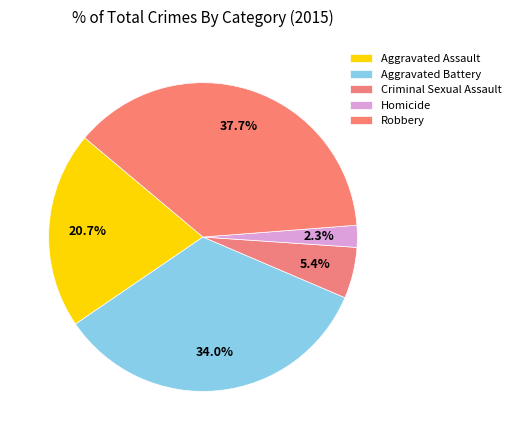

To the nearest percent, what is the average slice percentage?

20%